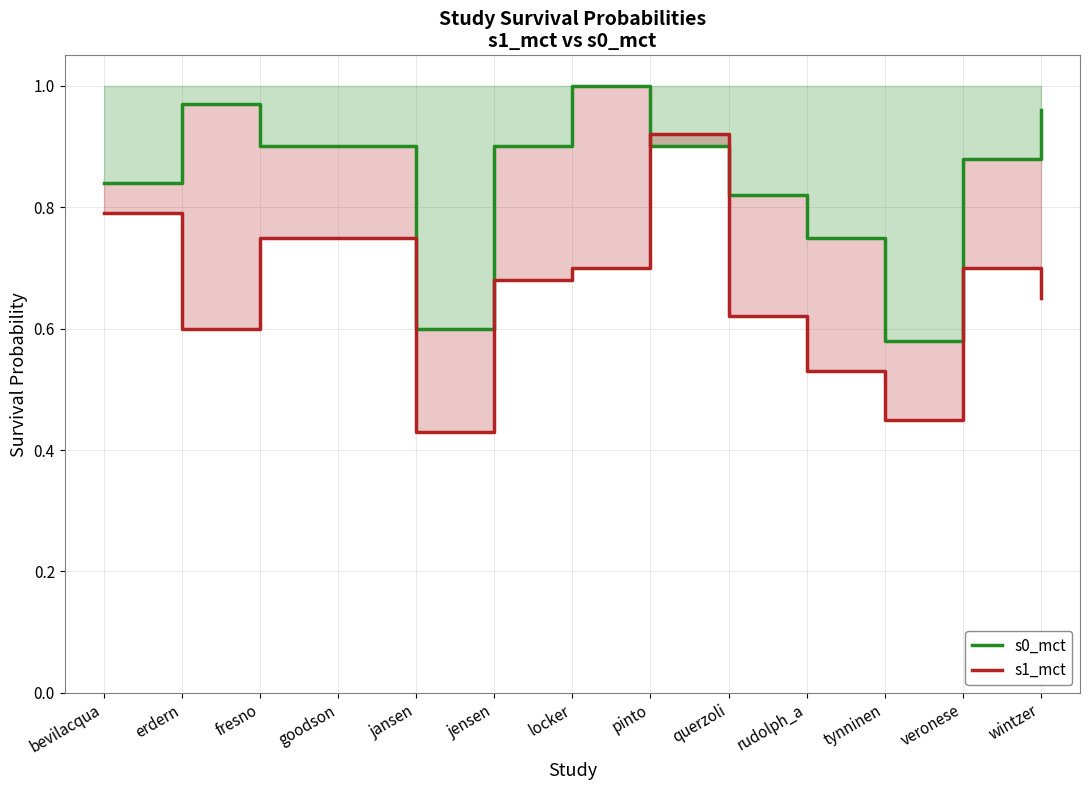

Reading right to left, what are all the values shown in this chart?

s0_mct: wintzer=1.0	veronese=0.9	tynninen=0.6	rudolph_a=0.8	querzoli=0.8	pinto=0.9	locker=1.0	jensen=0.9	jansen=0.6	goodson=0.9	fresno=0.9	erdern=1.0	bevilacqua=0.8
s1_mct: wintzer=0.7	veronese=0.7	tynninen=0.5	rudolph_a=0.5	querzoli=0.6	pinto=0.9	locker=0.7	jensen=0.7	jansen=0.4	goodson=0.8	fresno=0.8	erdern=0.6	bevilacqua=0.8